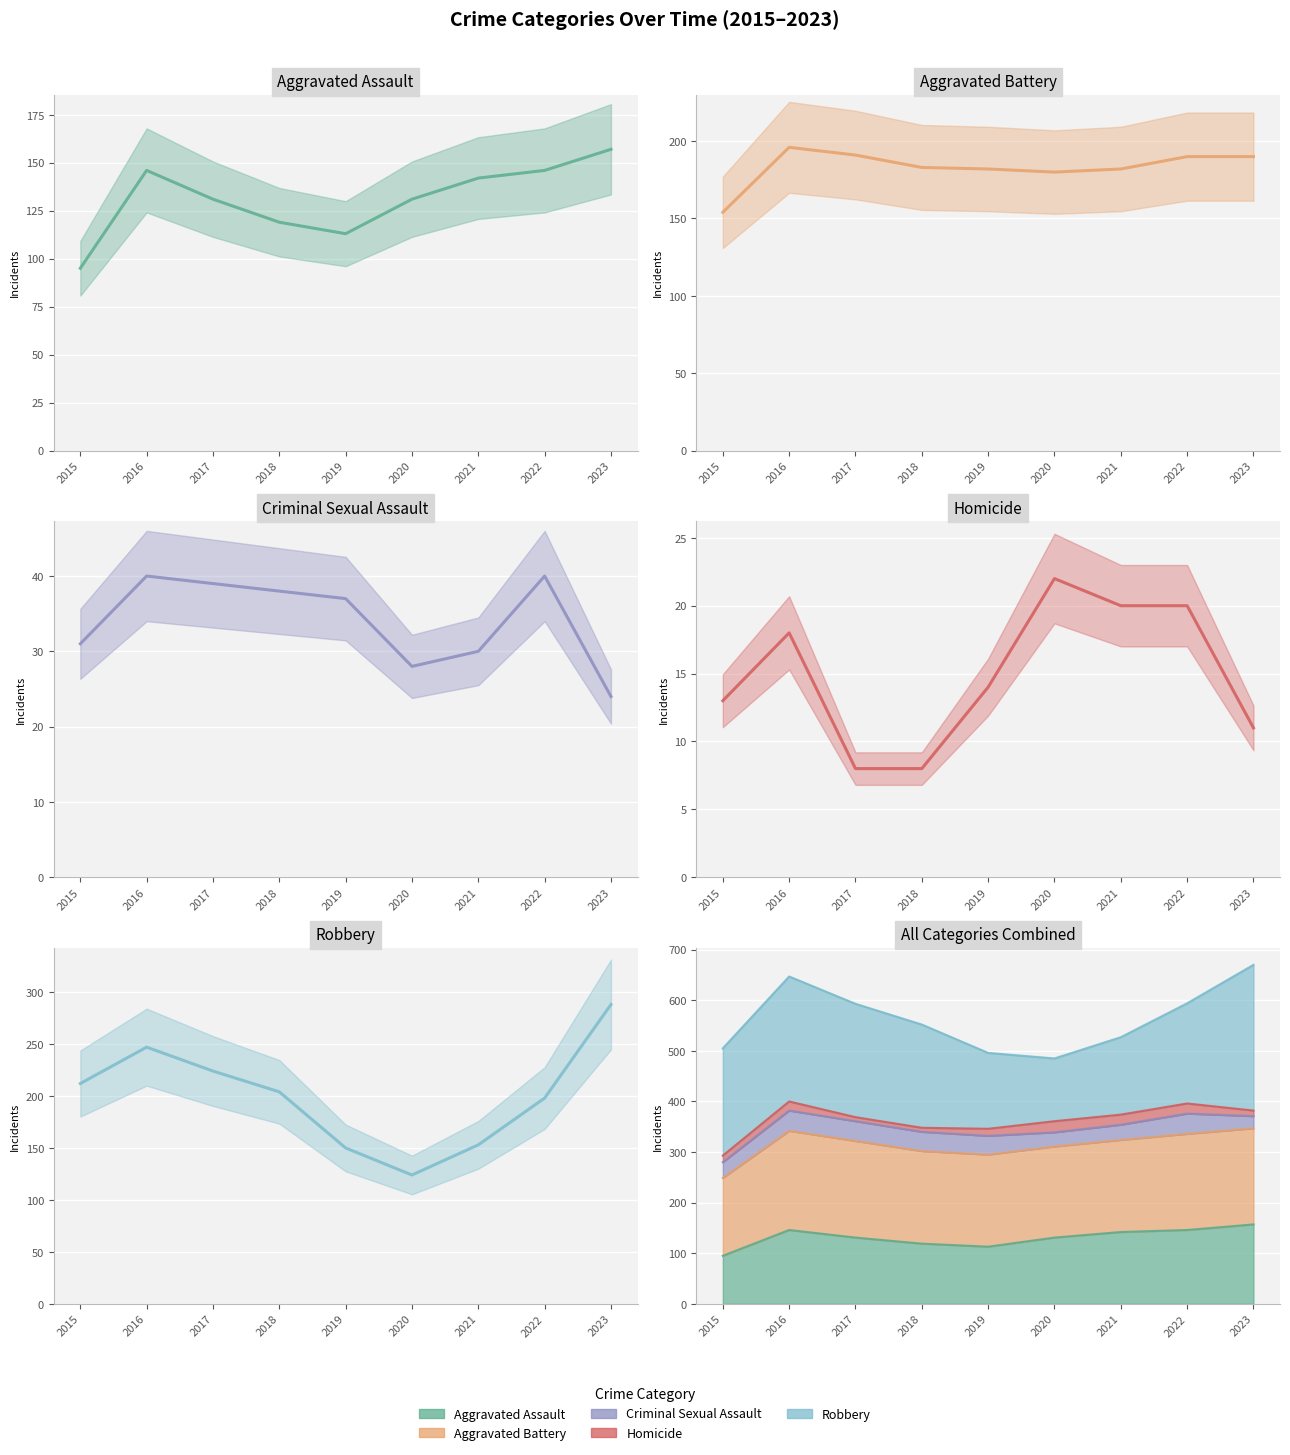

Which series has the largest total across all categories?

Robbery